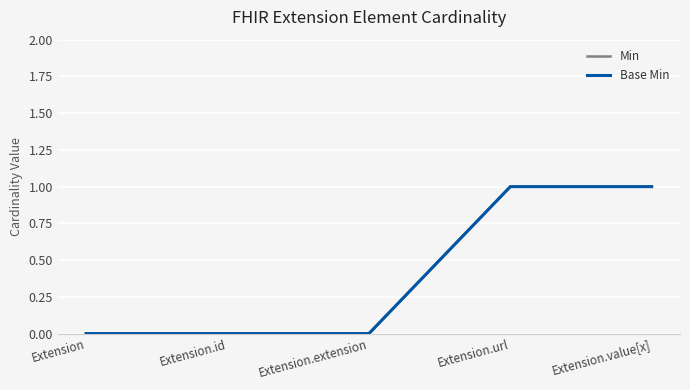

True or false: Base Min and Min intersect in this chart.

False